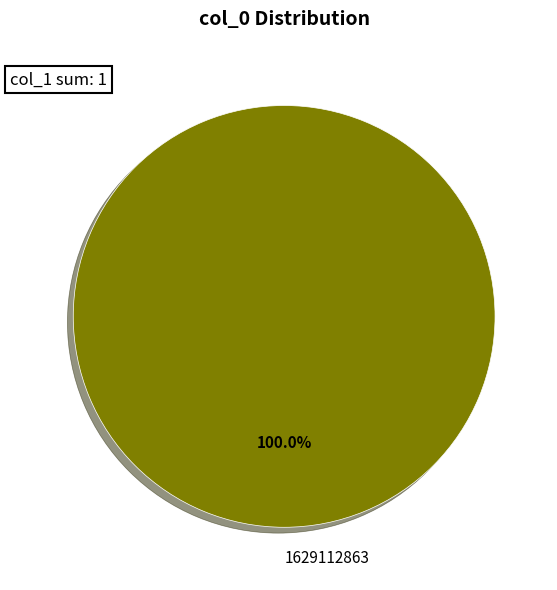

Rank the categories by value from lowest to highest.

1629112863